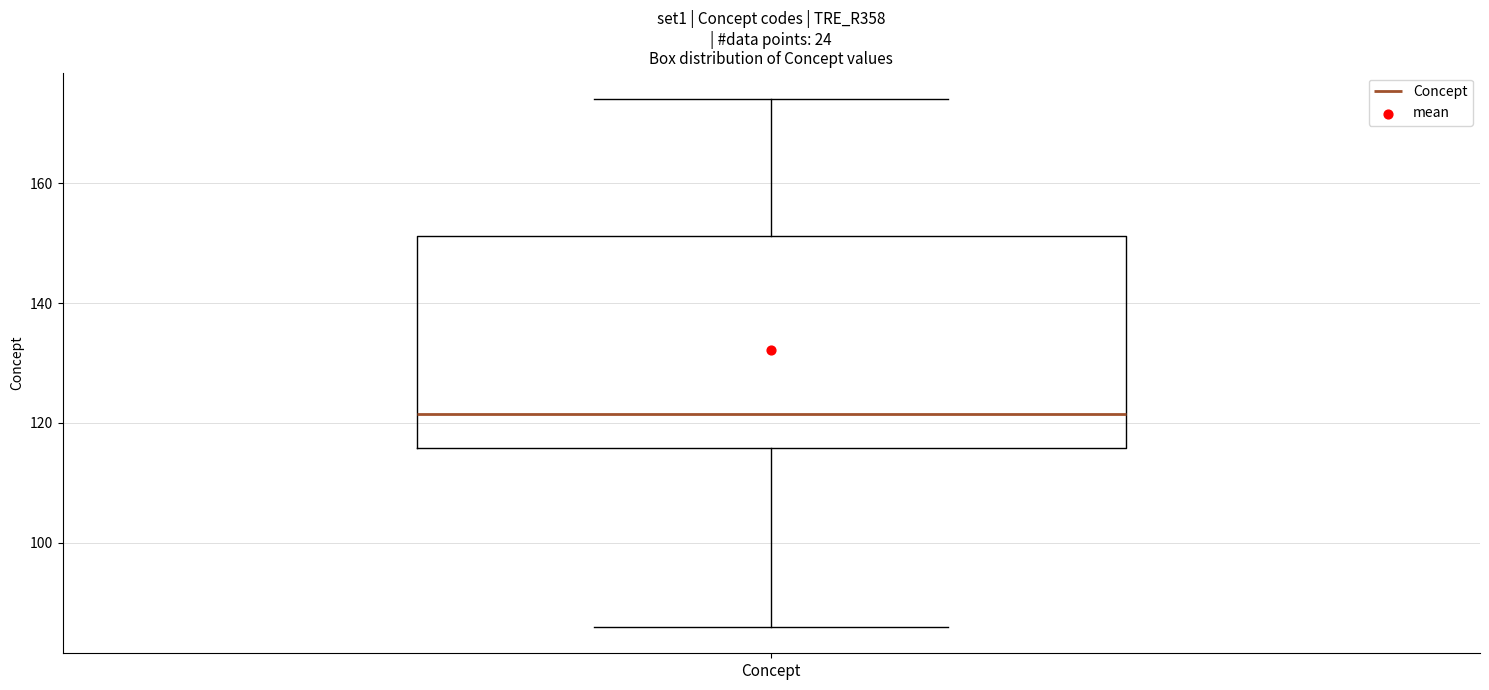

Transcribe this box plot: give where the median line is, the range the box spans, and where the two whiskers end, as read against the y-axis. The values are not printed on the chart, so give them approximately, as read against the axis.

median 122, box 116 to 152, whiskers 86 to 174